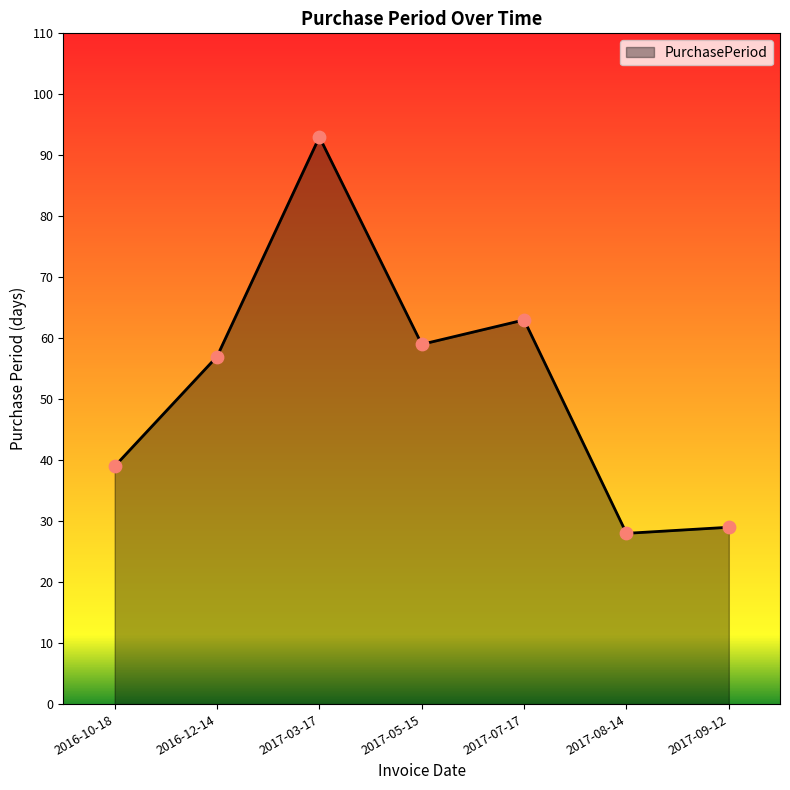

What is the change in value from 2017-05-15 to 2017-09-12?

-30